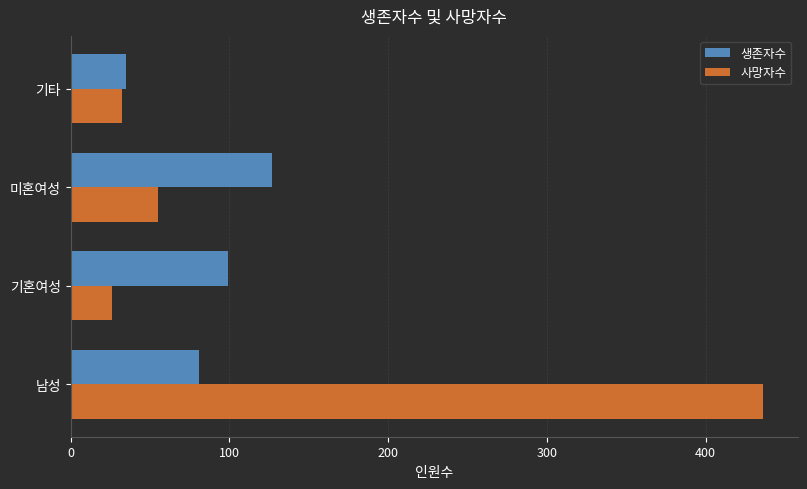

What are all the series names shown in the legend?

생존자수, 사망자수